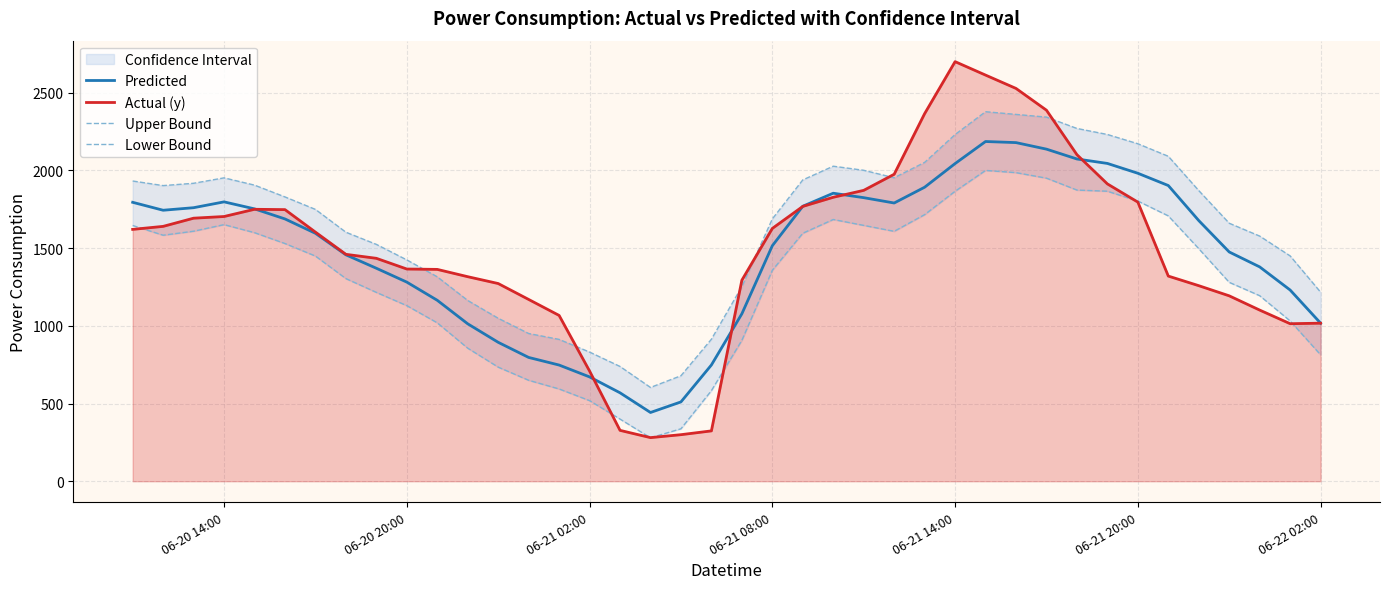

True or false: Actual (y) has a value of 2922.9 at 06-21 20:00.

False